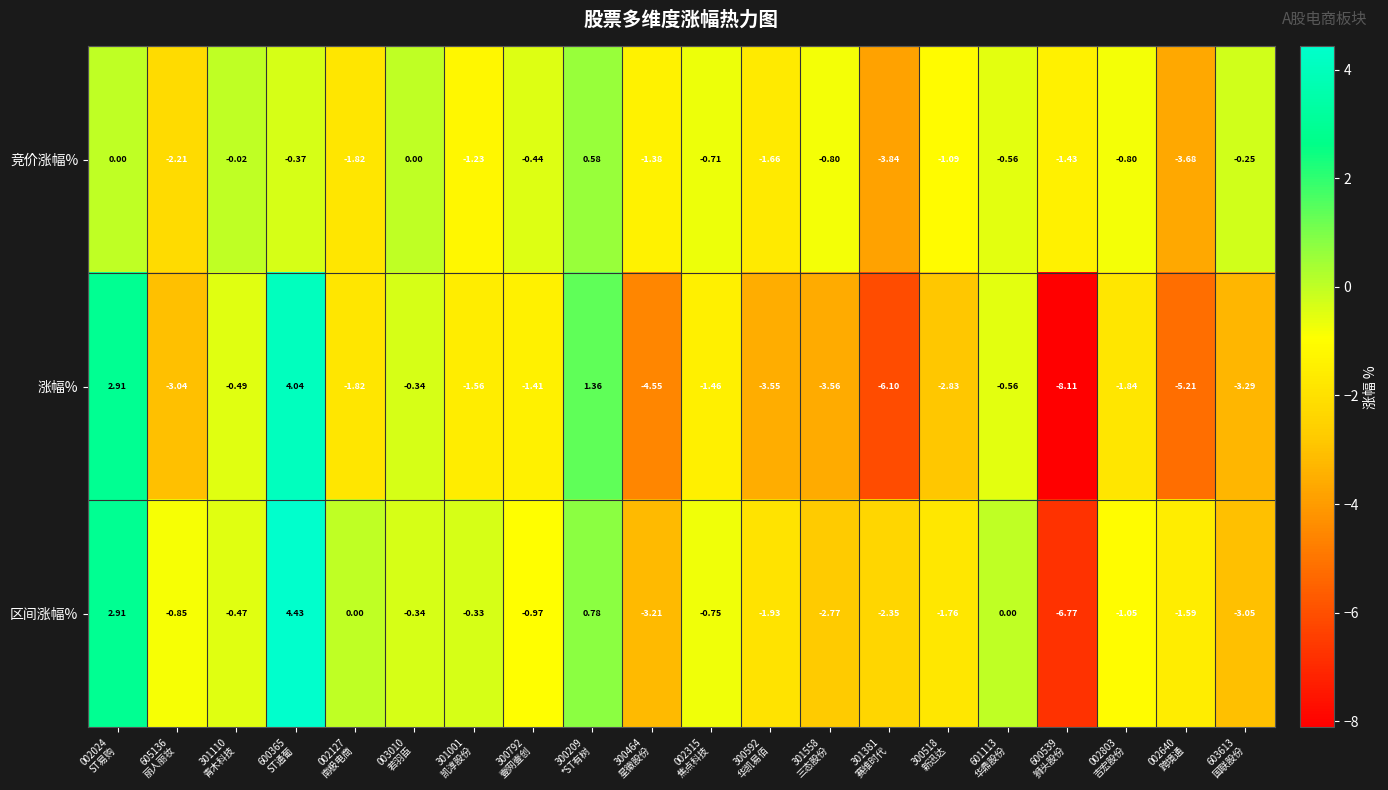

How many data points in 涨幅% are less than -1?

14